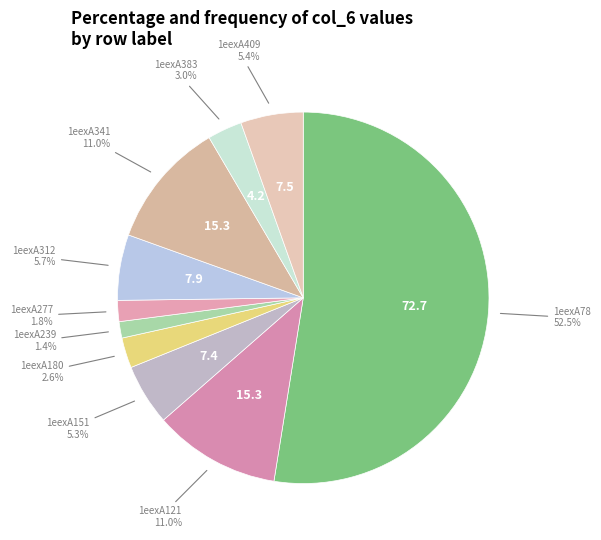

Count the number of slices in the pie.

10